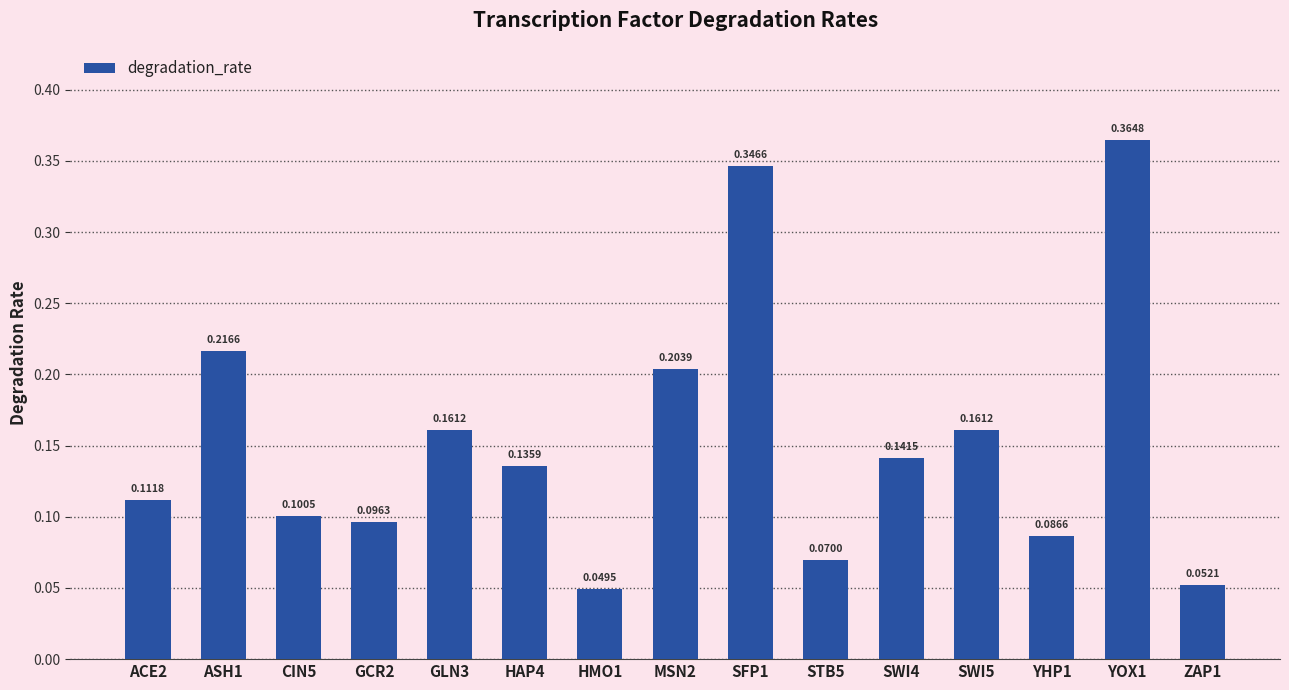

What is the change in value from ACE2 to MSN2?

+0.1